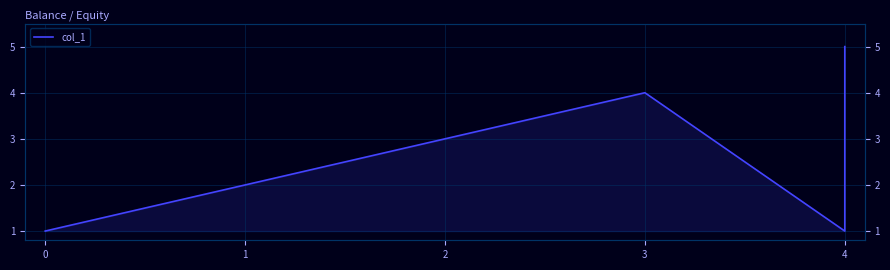

How many data points are above 3?

2